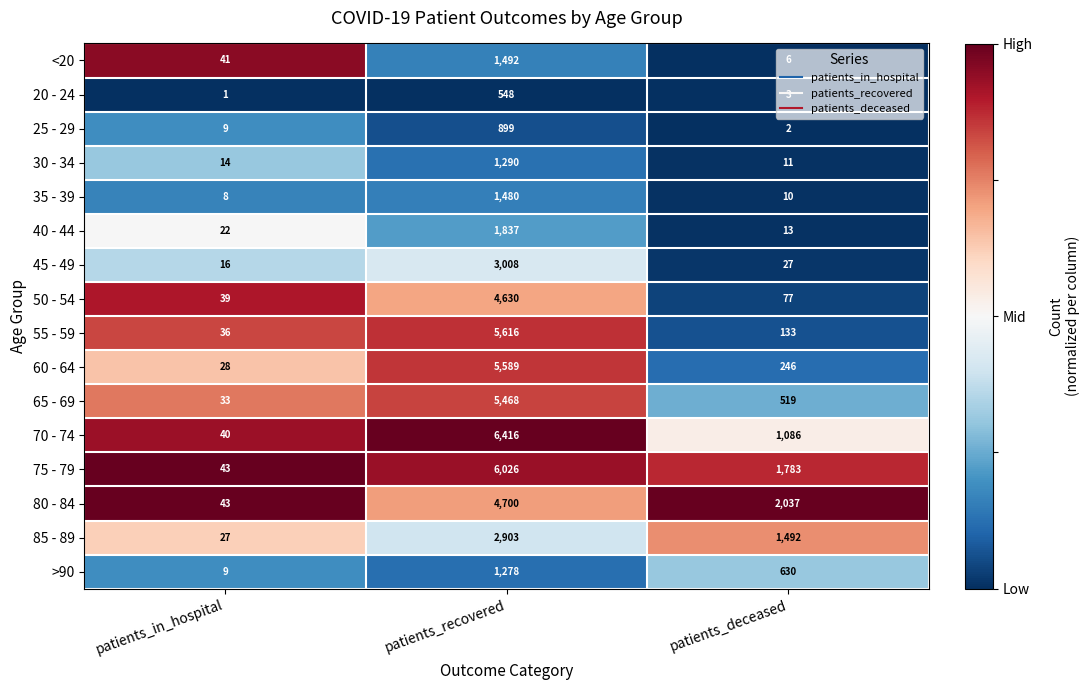

How many values in the 75 - 79 series are below 1783?

1